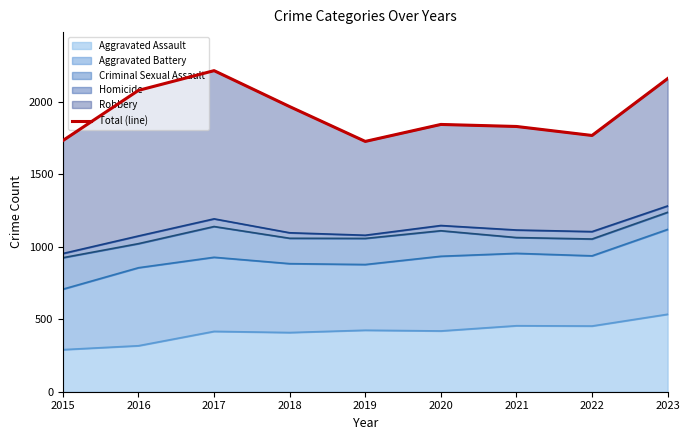

Where is the first local minimum?

2019